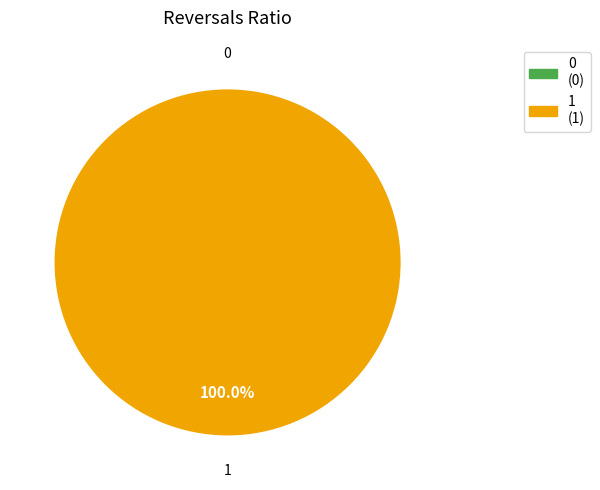

Is 0 the majority of the pie?

No